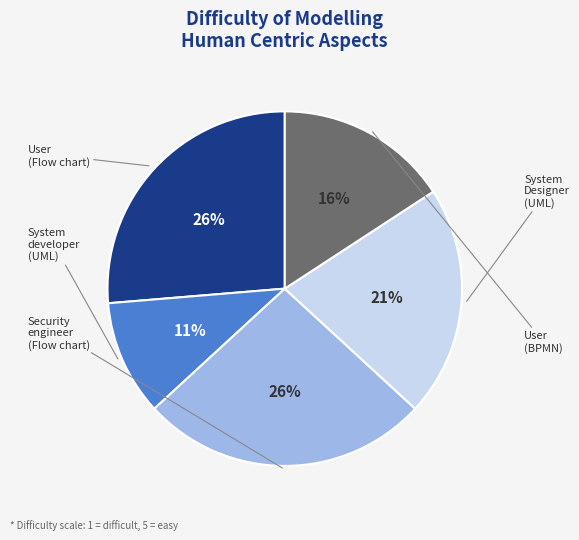

To the nearest percent, what is the difference between the System developer (UML) and System Designer (UML) slice percentages?

11%